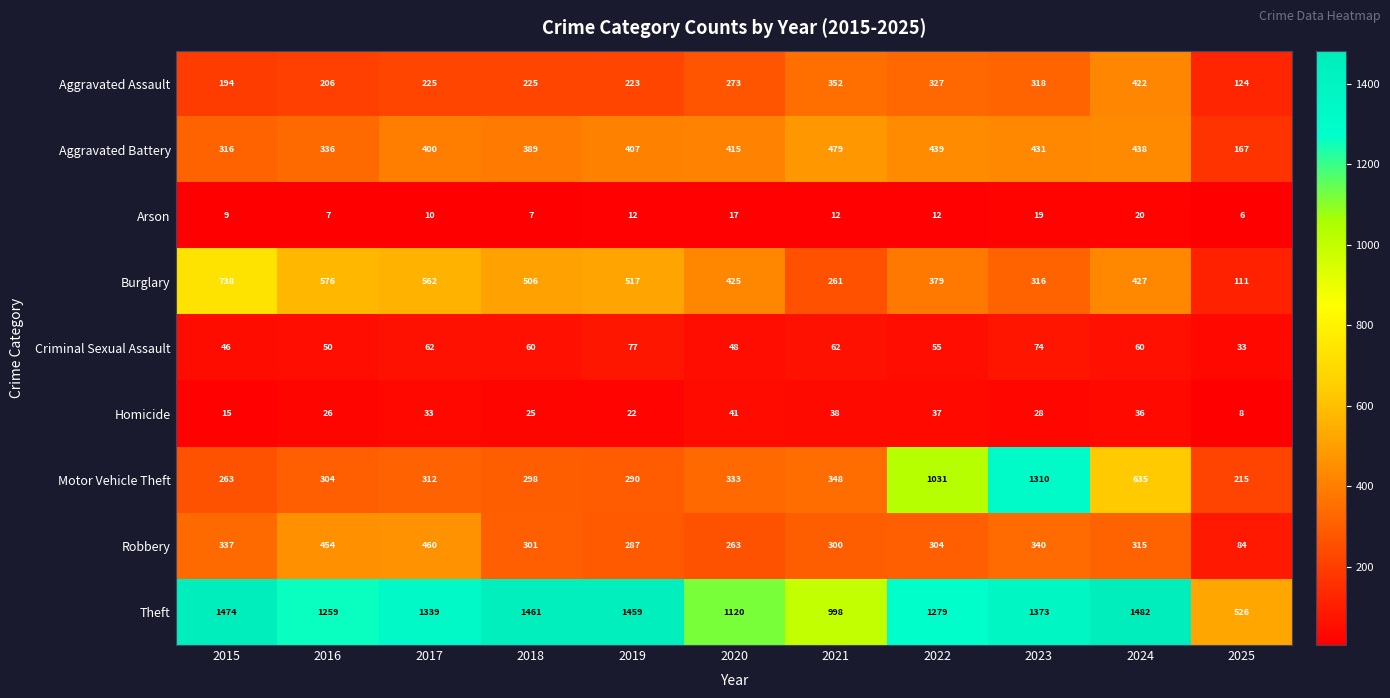

Which series changed the most between 2017 and 2025?

Theft